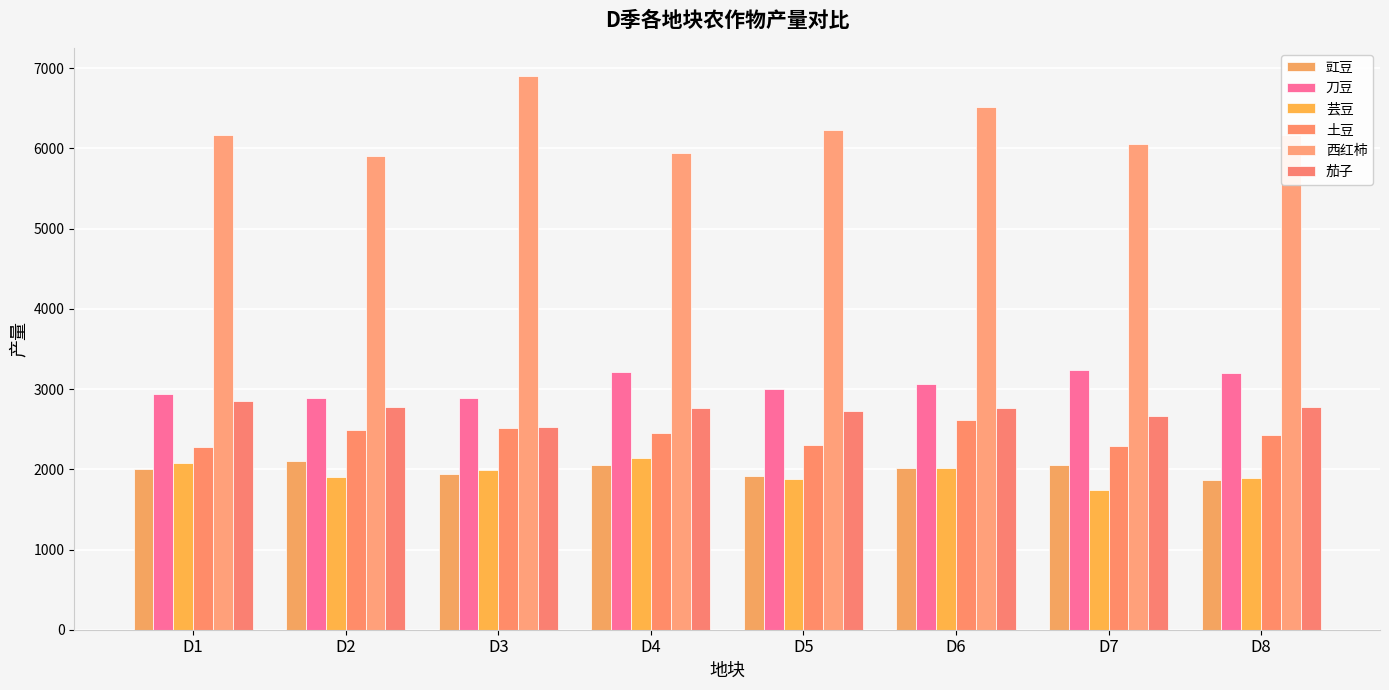

What is the value of the 西红柿 bar at the 8th from the left?

6169.2